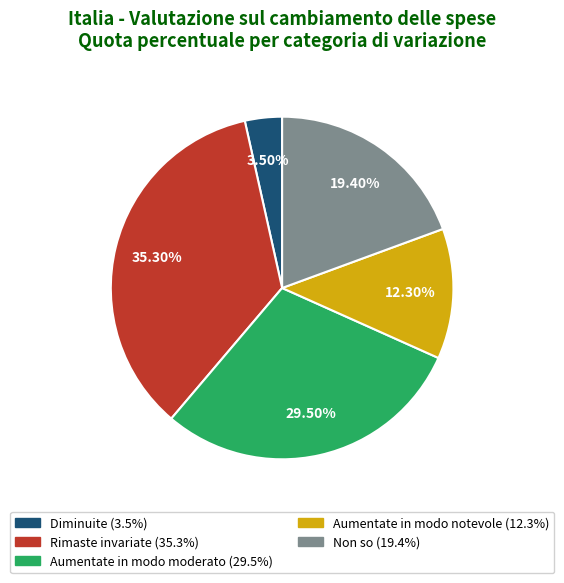

Which slice is the smallest?

Diminuite